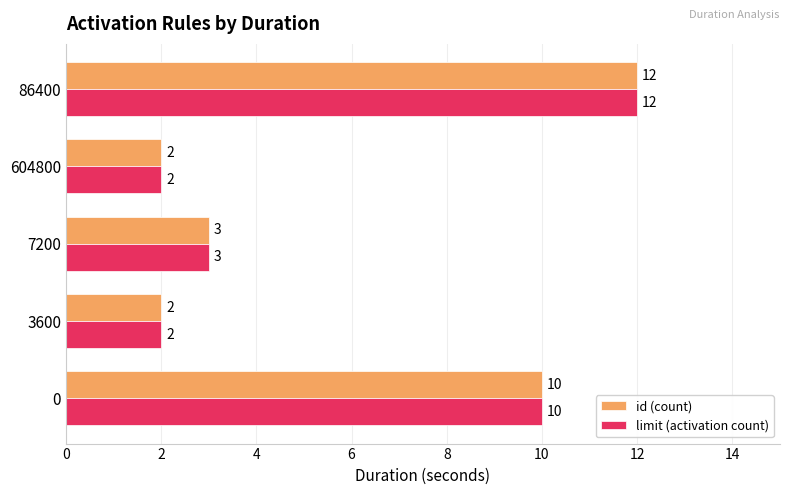

How many values in the id (count) series are below 3?

2